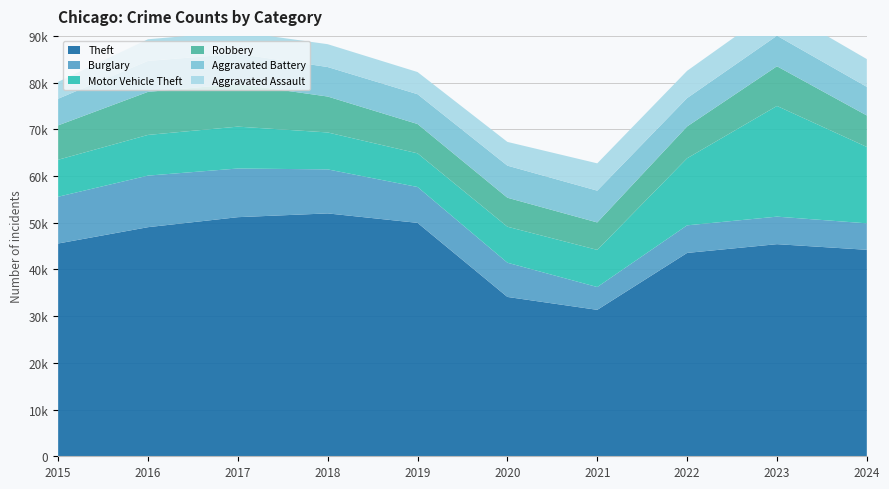

Reading left to right, list all the values displayed in this chart.

Theft: 2015=45554	2016=49049	2017=51190	2018=51995	2019=49973	2020=34113	2021=31350	2022=43535	2023=45411	2024=44205
Burglary: 2015=10011	2016=11038	2017=10419	2018=9423	2019=7677	2020=7325	2021=4879	2022=5906	2023=5892	2024=5667
Motor Vehicle Theft: 2015=7916	2016=8712	2017=8965	2018=7908	2019=7206	2020=7707	2021=7957	2022=14360	2023=23698	2024=16351
Robbery: 2015=7364	2016=9218	2017=9147	2018=7690	2019=6279	2020=6207	2021=5876	2022=6812	2023=8499	2024=6741
Aggravated Battery: 2015=5702	2016=6628	2017=6454	2018=6317	2019=6381	2020=6868	2021=6805	2022=6071	2023=6540	2024=6124
Aggravated Assault: 2015=3620	2016=4635	2017=4731	2018=4888	2019=4744	2020=5082	2021=5846	2022=5838	2023=6159	2024=5946